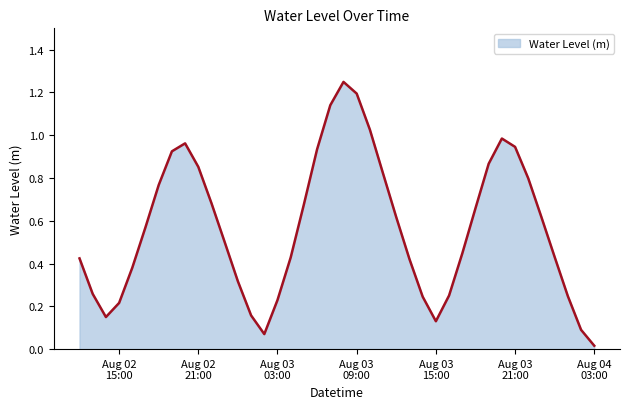

Is this an area chart (filled region under the line)?

Yes